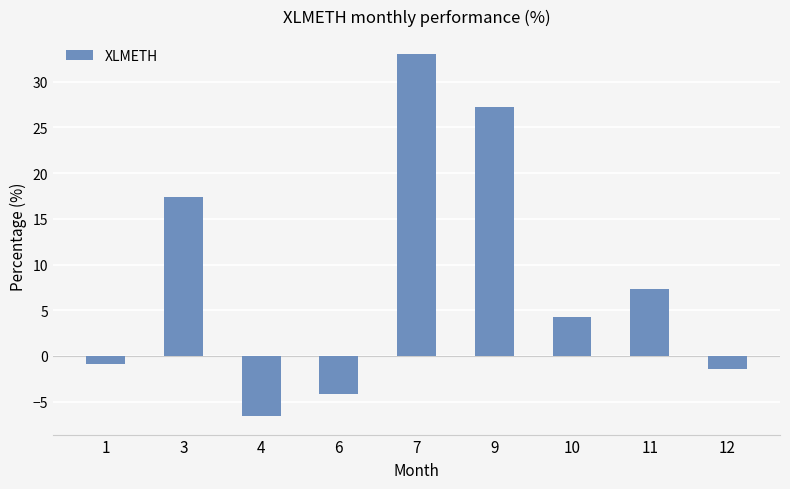

What is the ratio of the value at 3 to the value at 11?

2.4